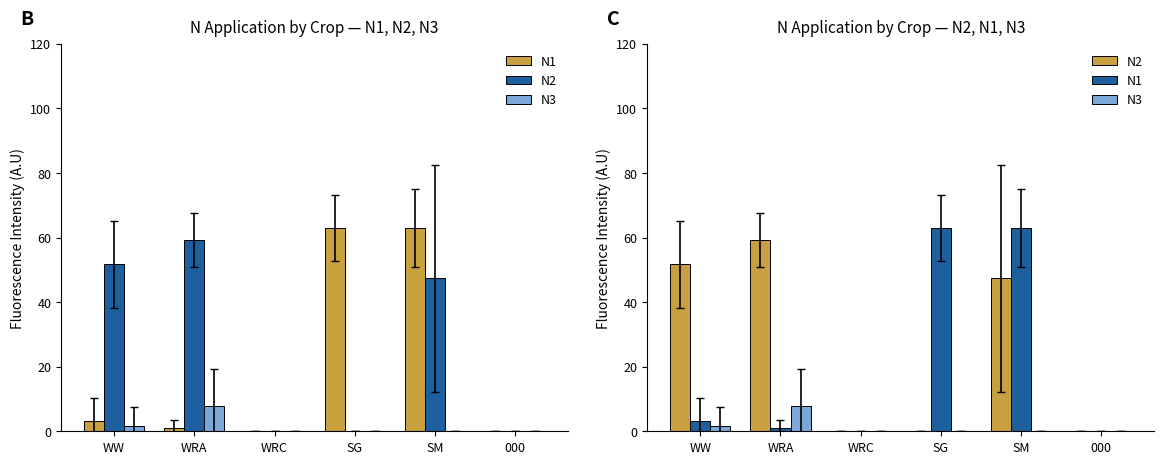

How many data points in N2 are less than 47?

3